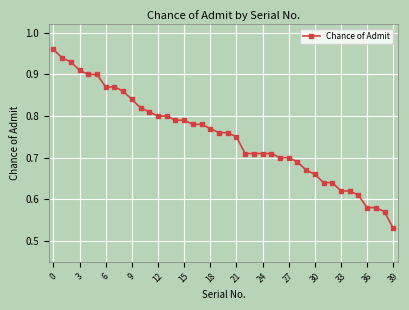

What is the difference between the maximum and minimum values?

0.4